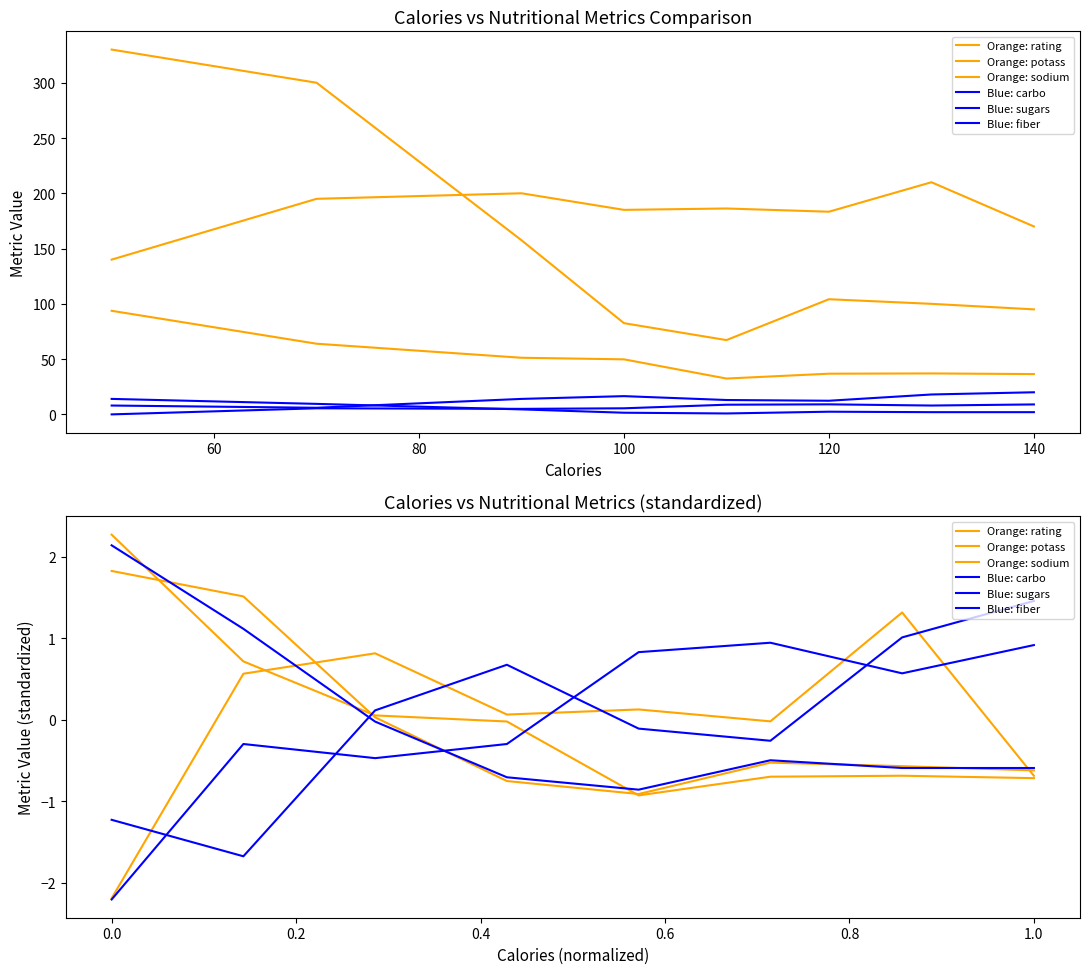

Rank the series by their maximum value, from highest to lowest.

Orange: rating, Blue: fiber, Orange: potass, Blue: carbo, Orange: sodium, Blue: sugars